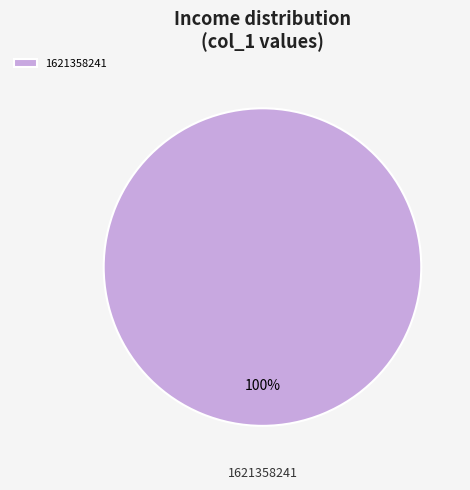

Is it true that 1621358241 is 94% of the pie?

False